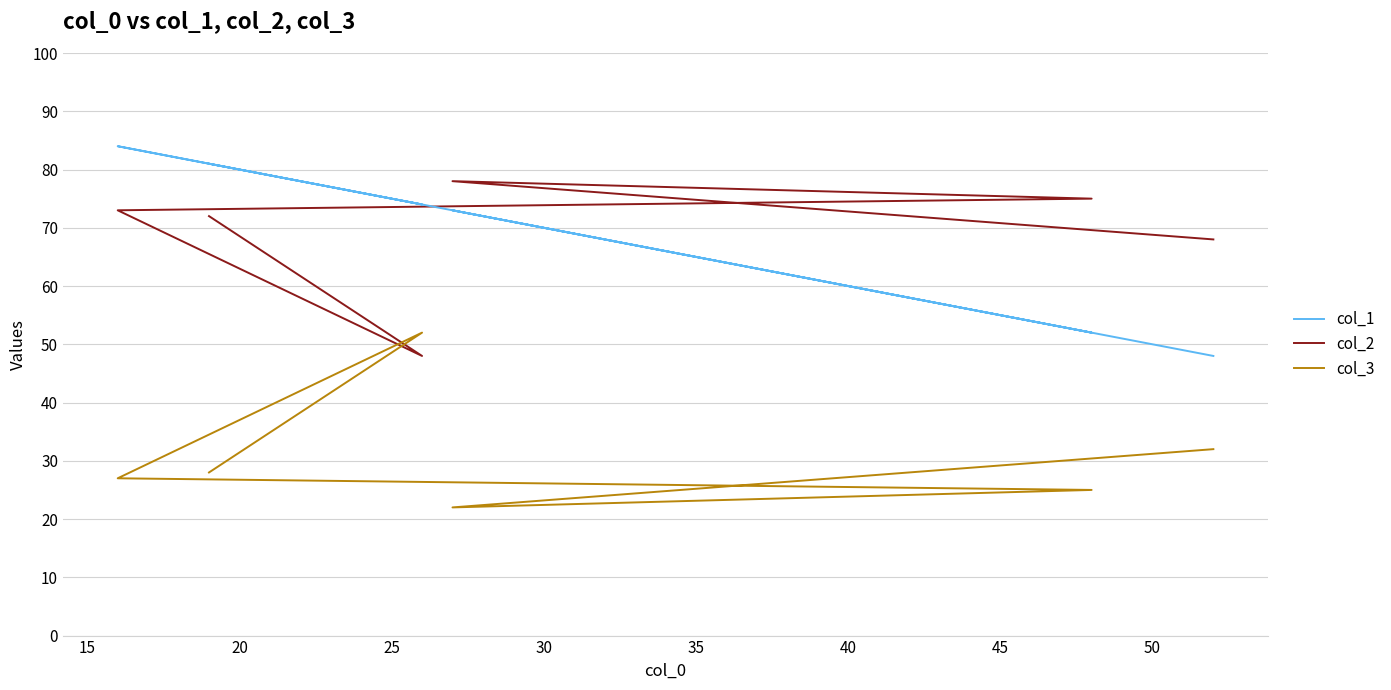

Rank the series by their maximum value, from lowest to highest.

col_3, col_2, col_1